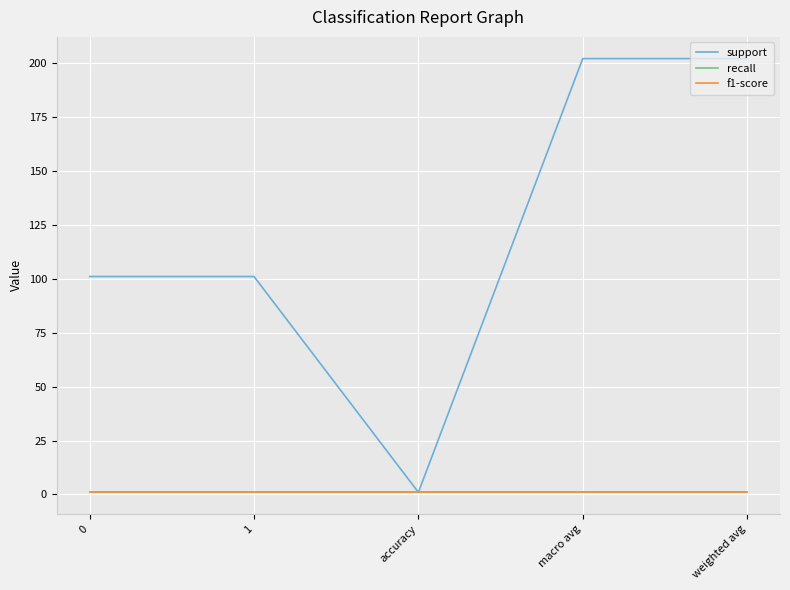

Is it true that recall equals 1 at weighted avg?

True